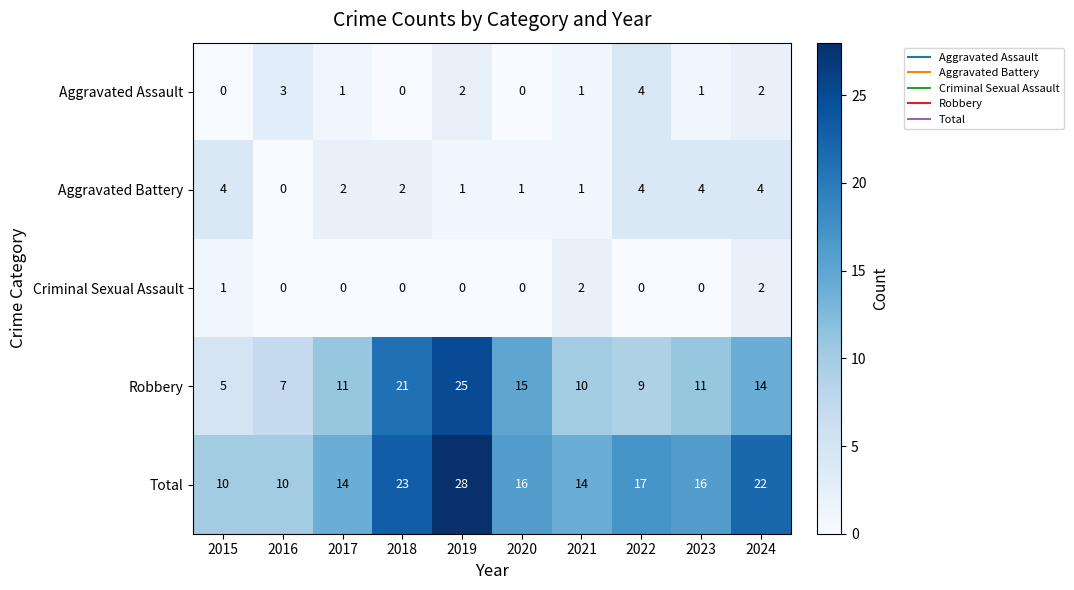

At which label does Total first exceed 16?

2018